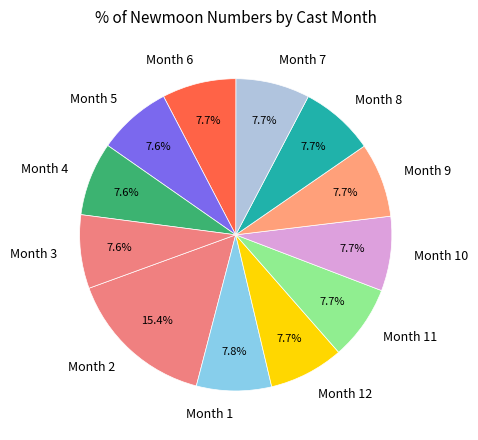

Which category has the biggest portion of the pie?

Month 2